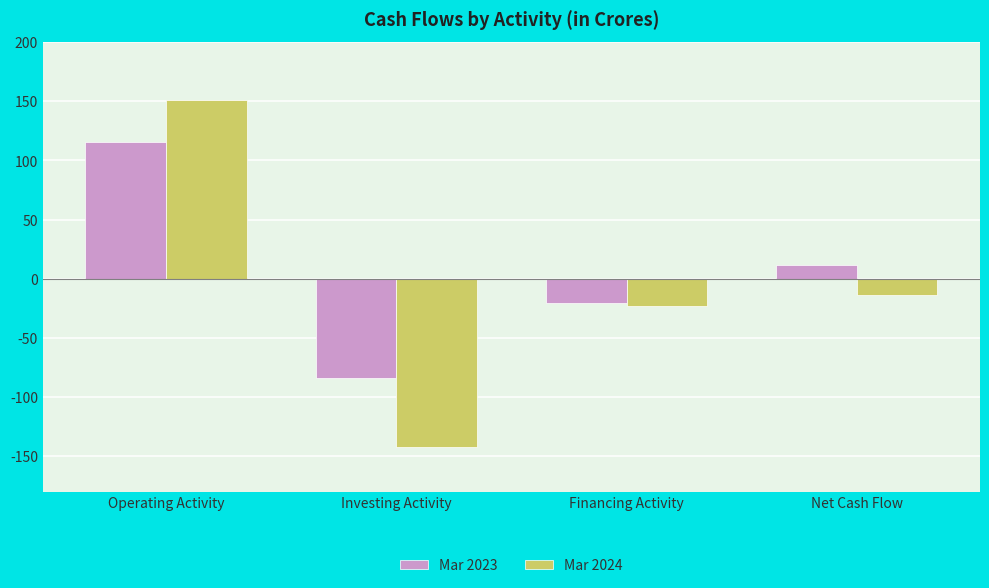

How many data points in Mar 2024 are above -14?

1